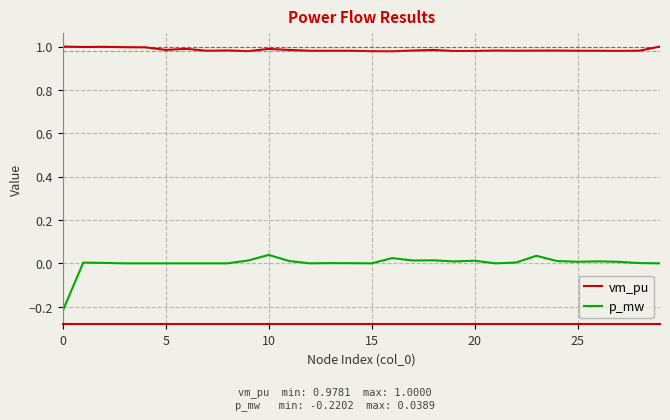

Rank the series by their average value, from lowest to highest.

p_mw, vm_pu